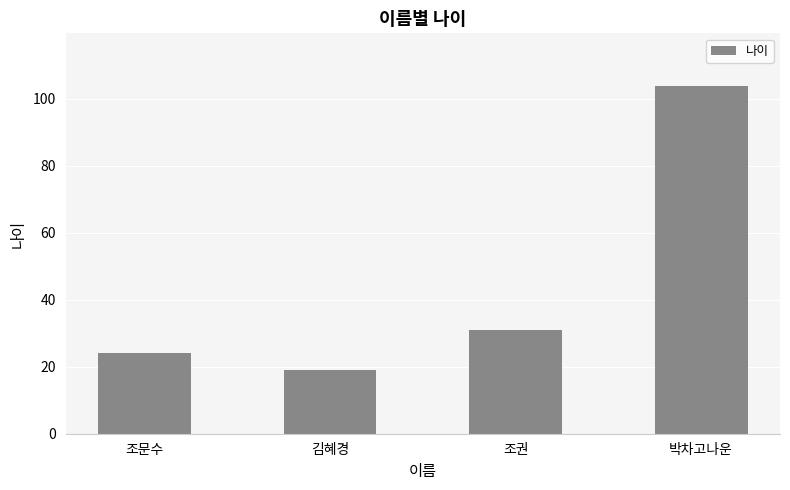

Does the chart contain any negative values?

No